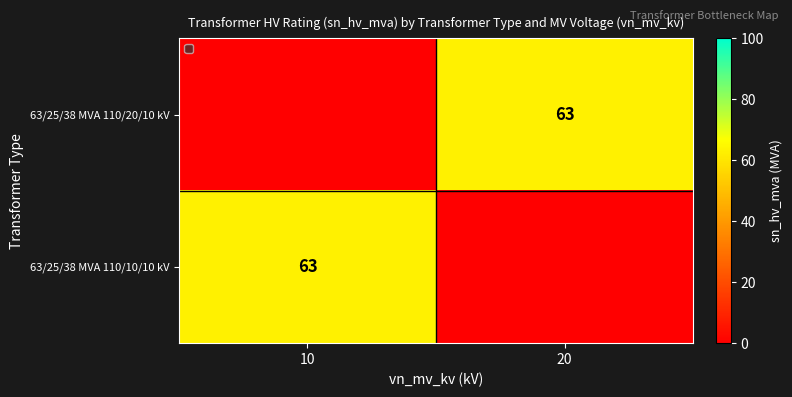

Which series has the widest spread of values?

63/25/38 MVA 110/20/10 kV